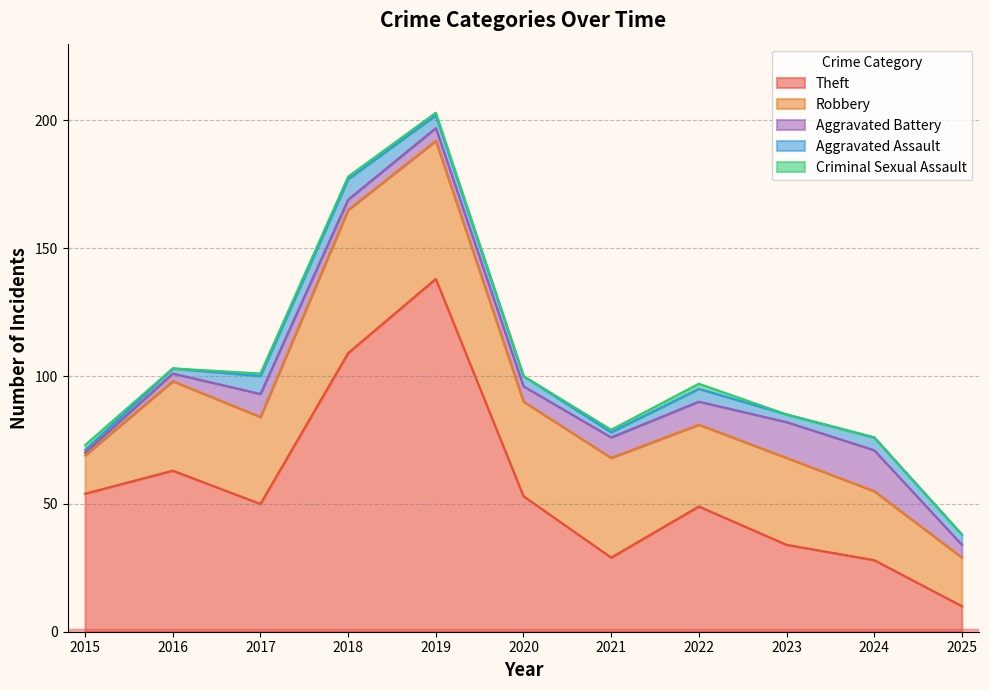

Reading left to right, extract all data points from this chart.

Theft: 54	63	50	109	138	53	29	49	34	28	10
Robbery: 15	35	34	56	54	37	39	32	34	27	19
Aggravated Battery: 1	3	9	4	5	6	8	9	14	16	5
Aggravated Assault: 1	2	7	8	5	4	2	5	3	5	4
Criminal Sexual Assault: 2	0	1	1	1	0	1	2	0	0	0